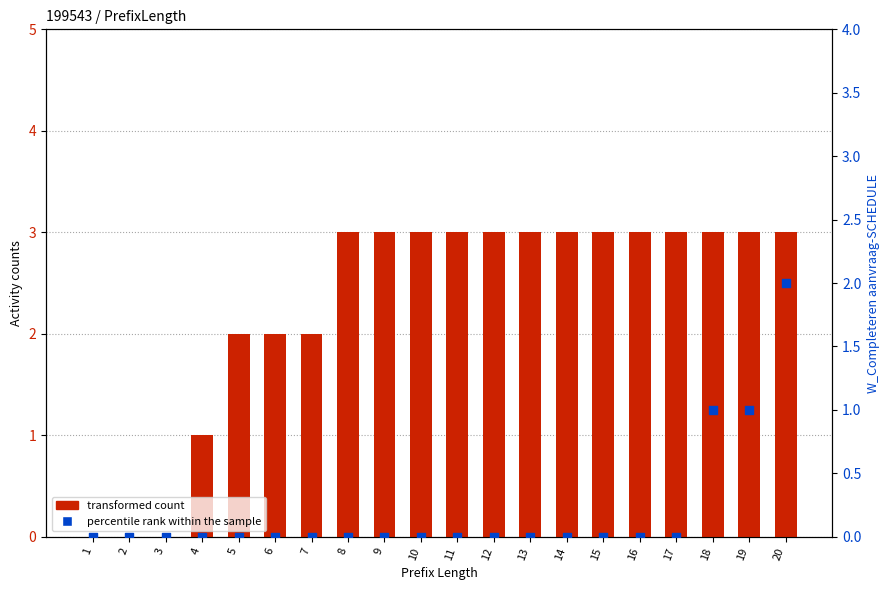

Is the value of percentile rank within the sample at 19 greater than the value of transformed count at 7?

Yes